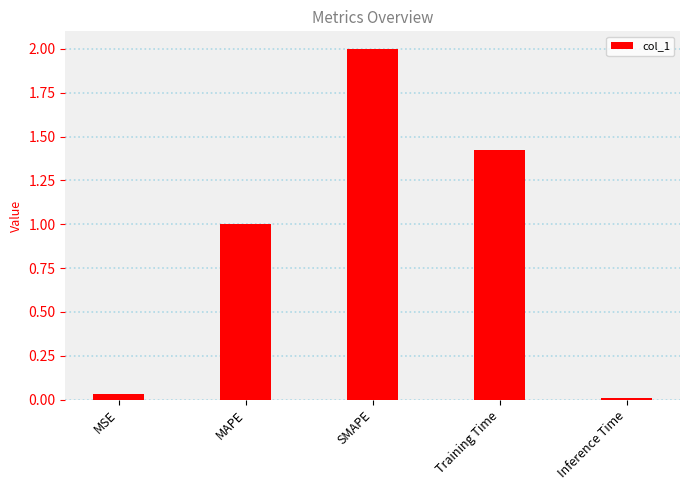

List the labels in order of value, smallest first.

Inference Time, MSE, MAPE, Training Time, SMAPE